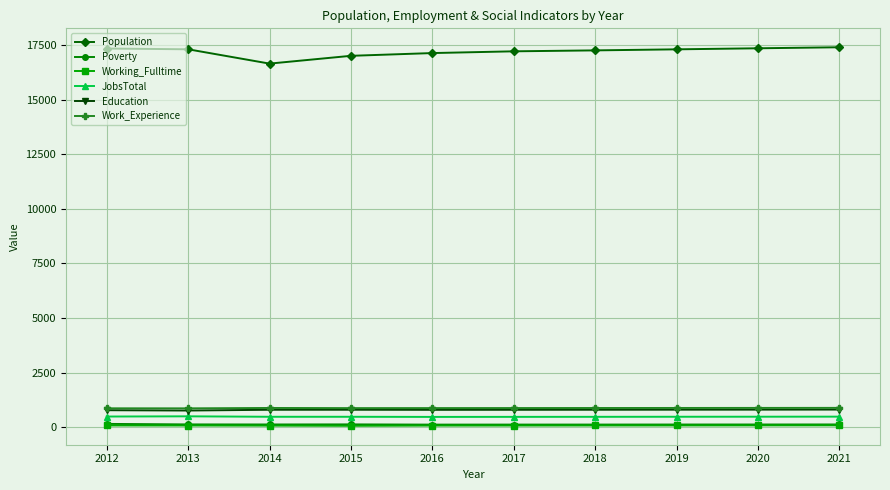

True or false: Poverty and JobsTotal intersect in this chart.

False